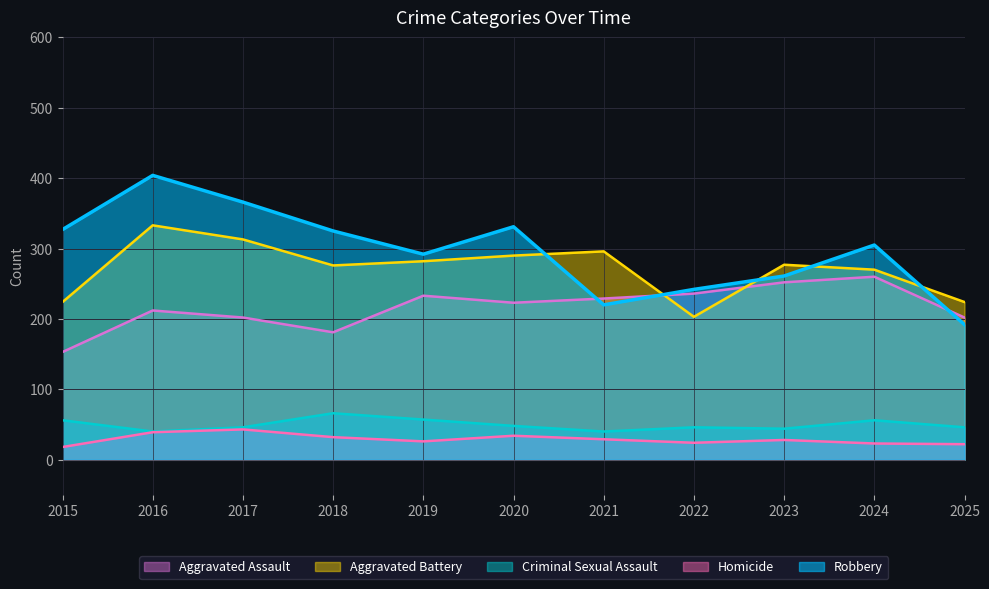

How many data points in Criminal Sexual Assault are above 46?

5